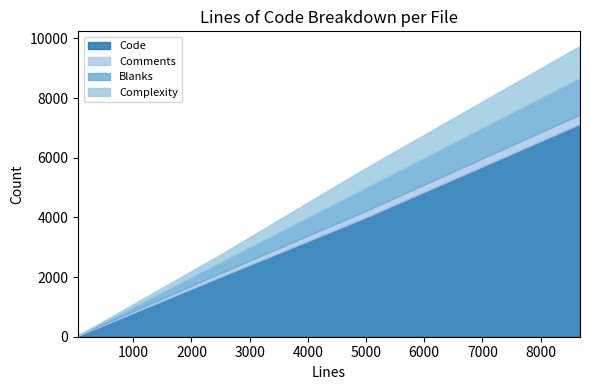

Is it true that Code equals 47 at nautilus-metadata.c?

False